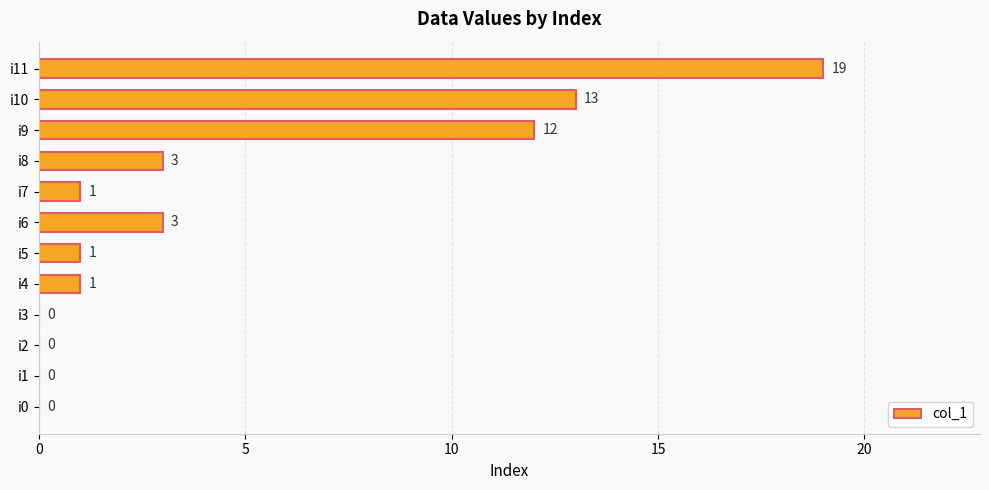

Approximately how many times larger is the value at i9 compared to i6?

4.0